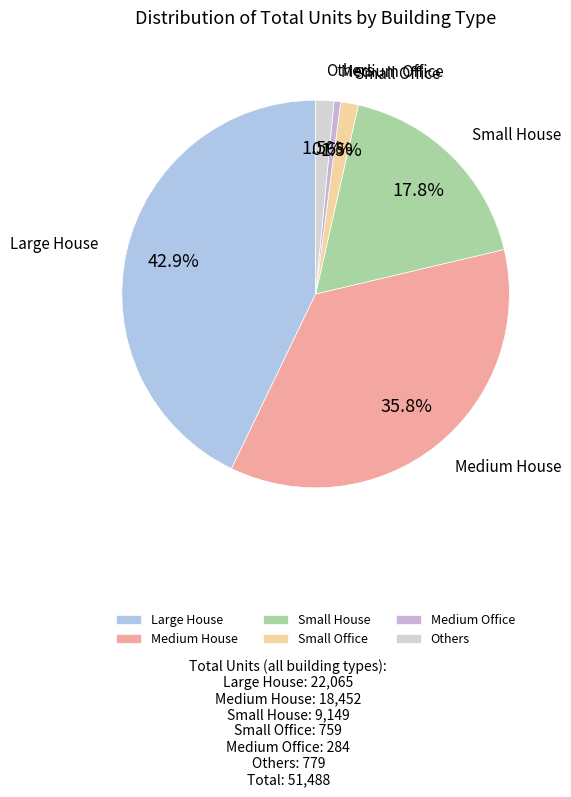

Does any single category account for the majority?

No